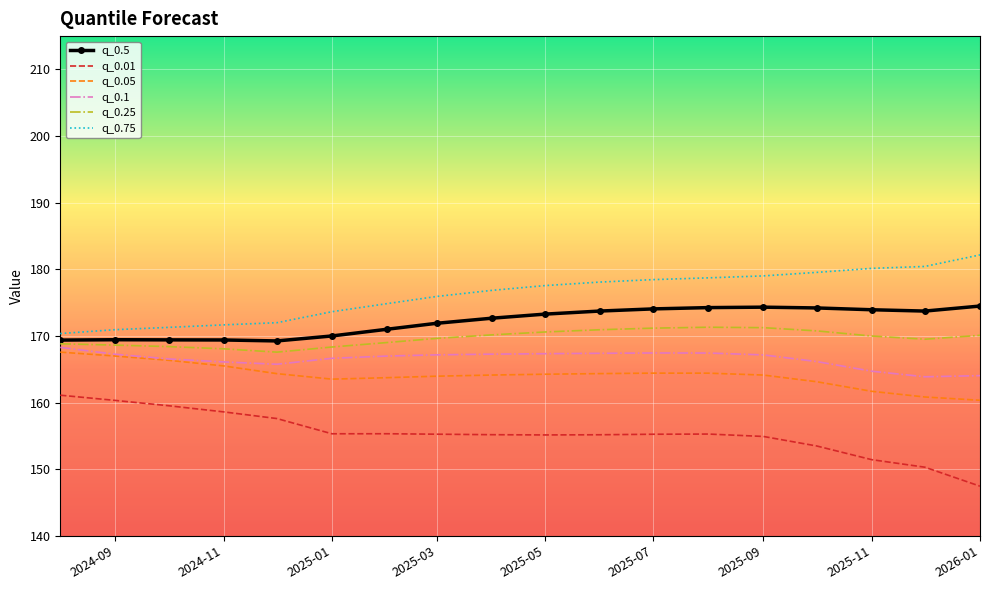

What is the difference between the second highest and second lowest values in the q_0.01 series?

10.0